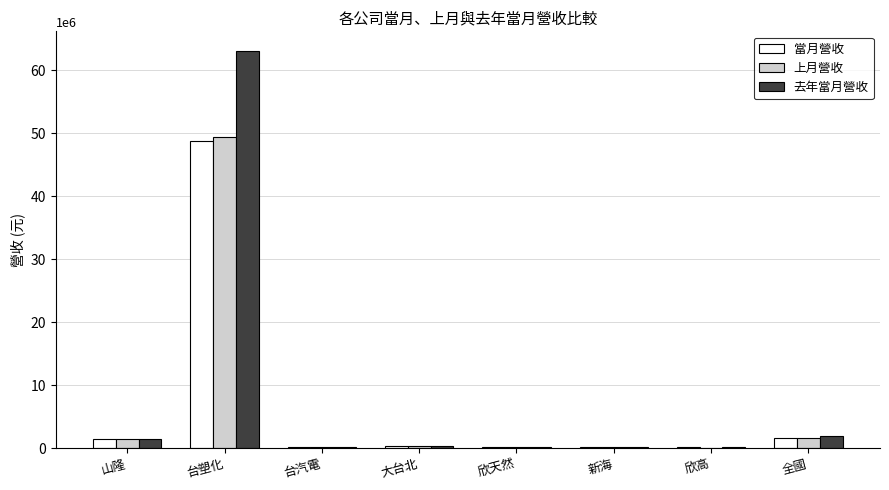

Read the 上月營收 value at 全國, to the nearest 100.

1620300